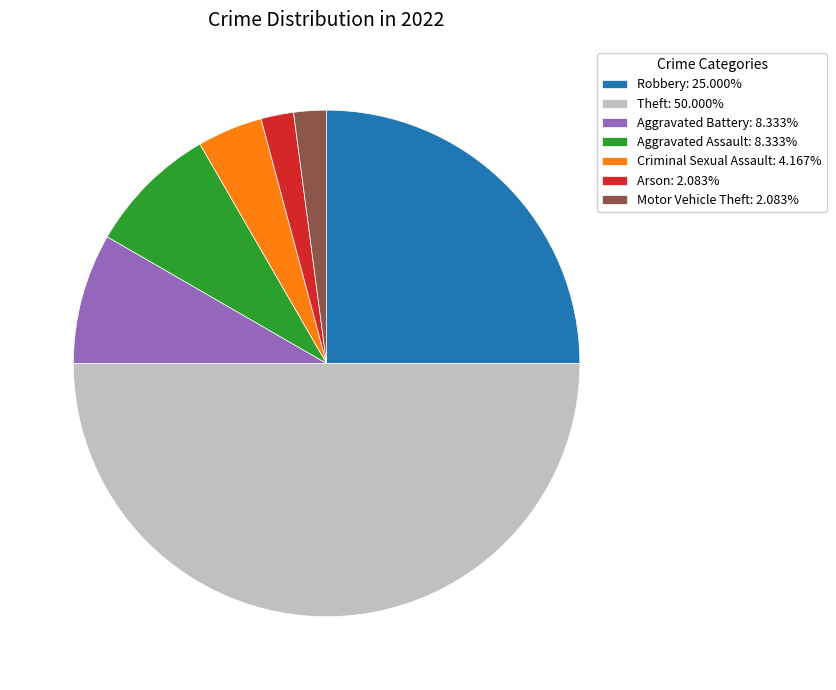

Does Robbery account for over 50% of the chart?

No